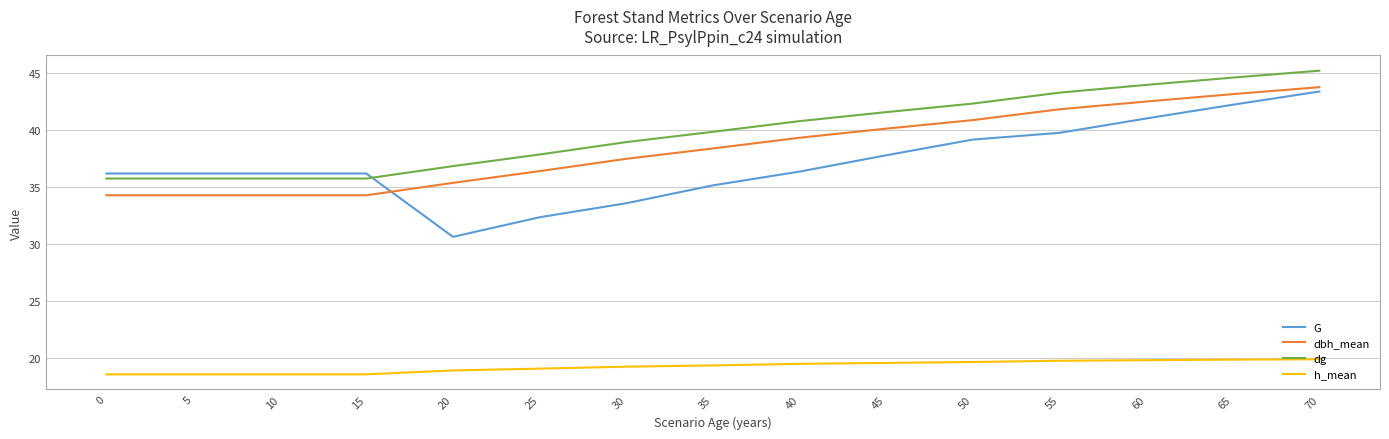

What is the minimum value shown in the chart?

18.6